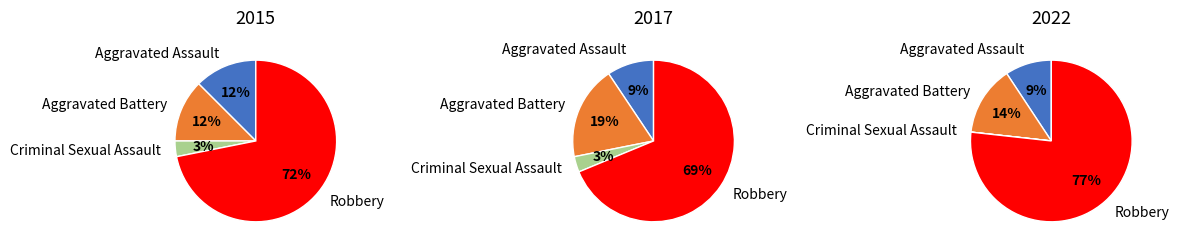

Which category accounts for the majority?

Robbery